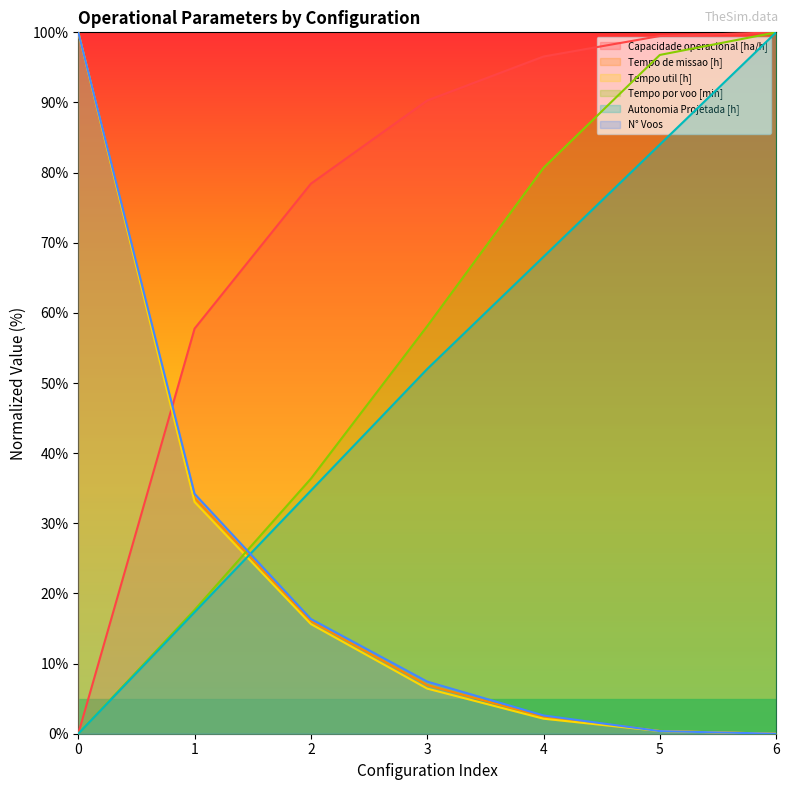

The value of Capacidade operacional [ha/h] at 6 is 164.3. True or false?

False